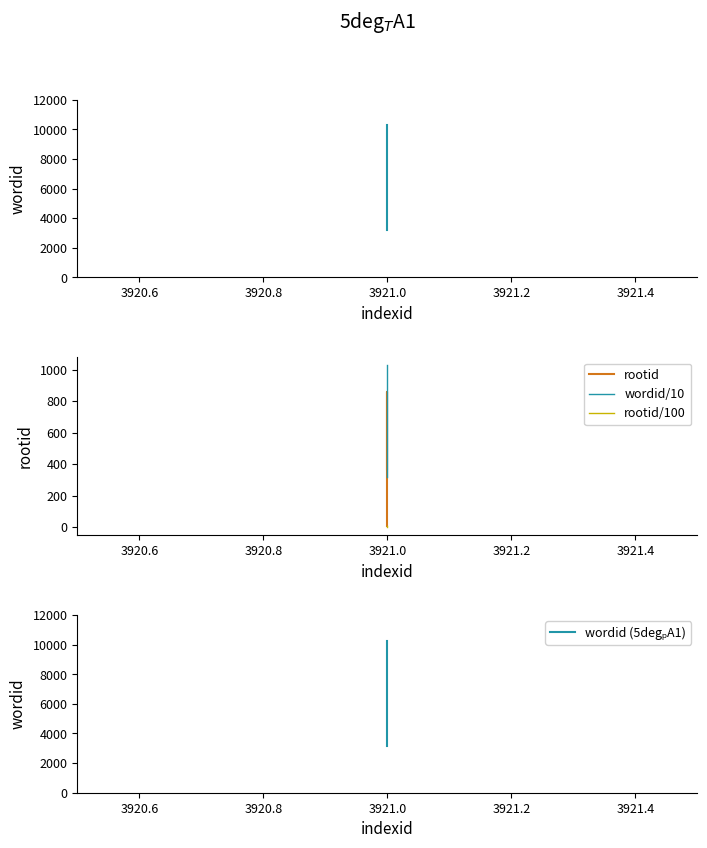

Which series changed the most between 3920.4 and 3920.8?

wordid